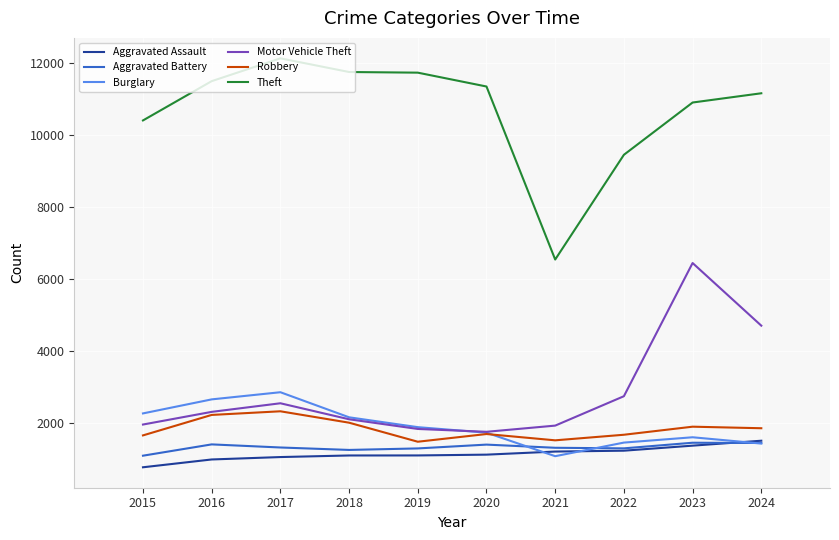

At which label does Aggravated Assault reach its peak?

2024